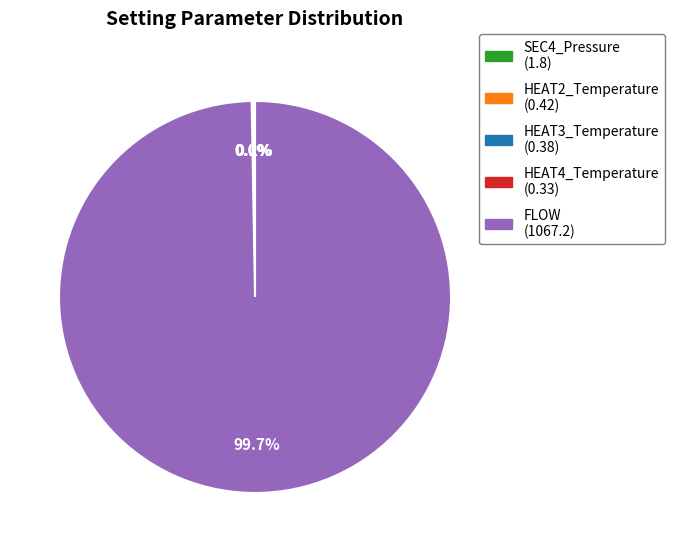

Is there a majority slice in this chart?

Yes